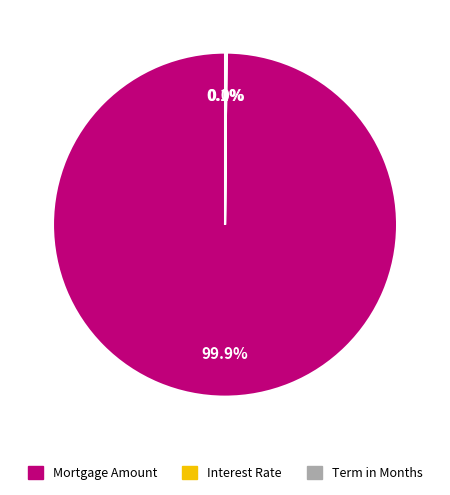

True or false: Mortgage Amount accounts for 100% of the total.

True